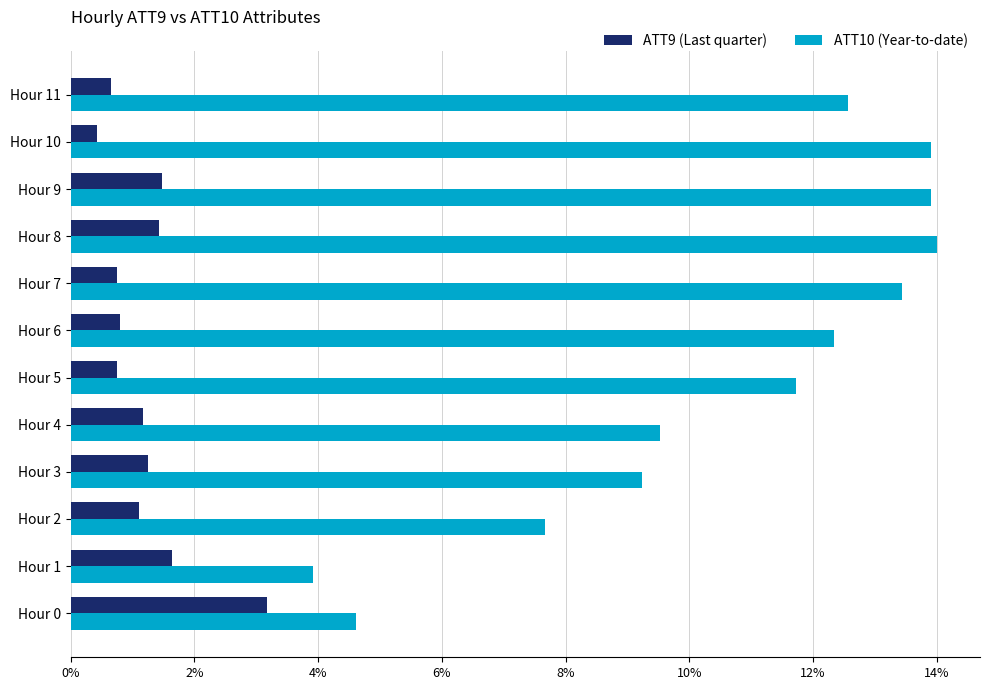

What is the smallest value displayed?

0.4